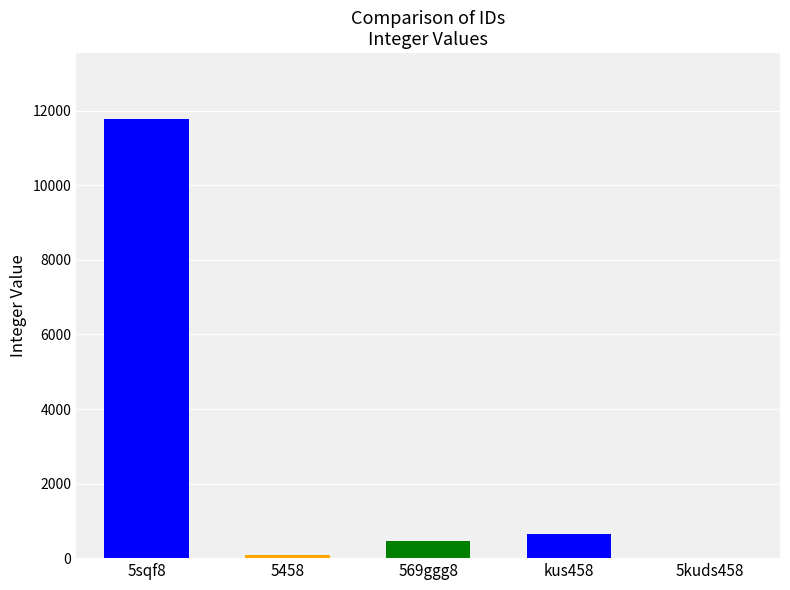

Read the value at 569ggg8, to the nearest 50.

450